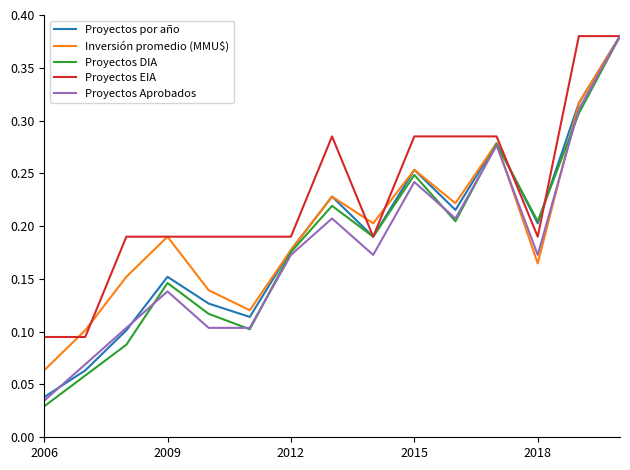

Which series has the widest spread of values?

Proyectos DIA